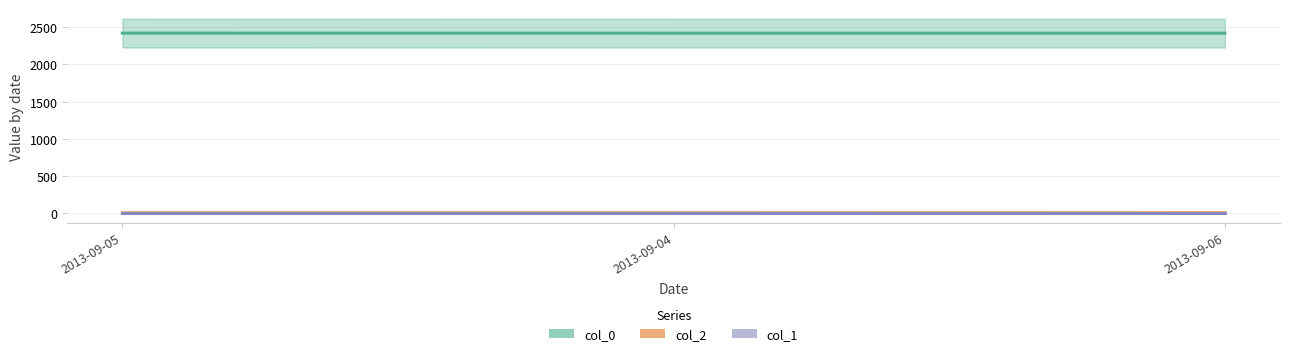

At how many categories does at least one series exceed 1447?

3